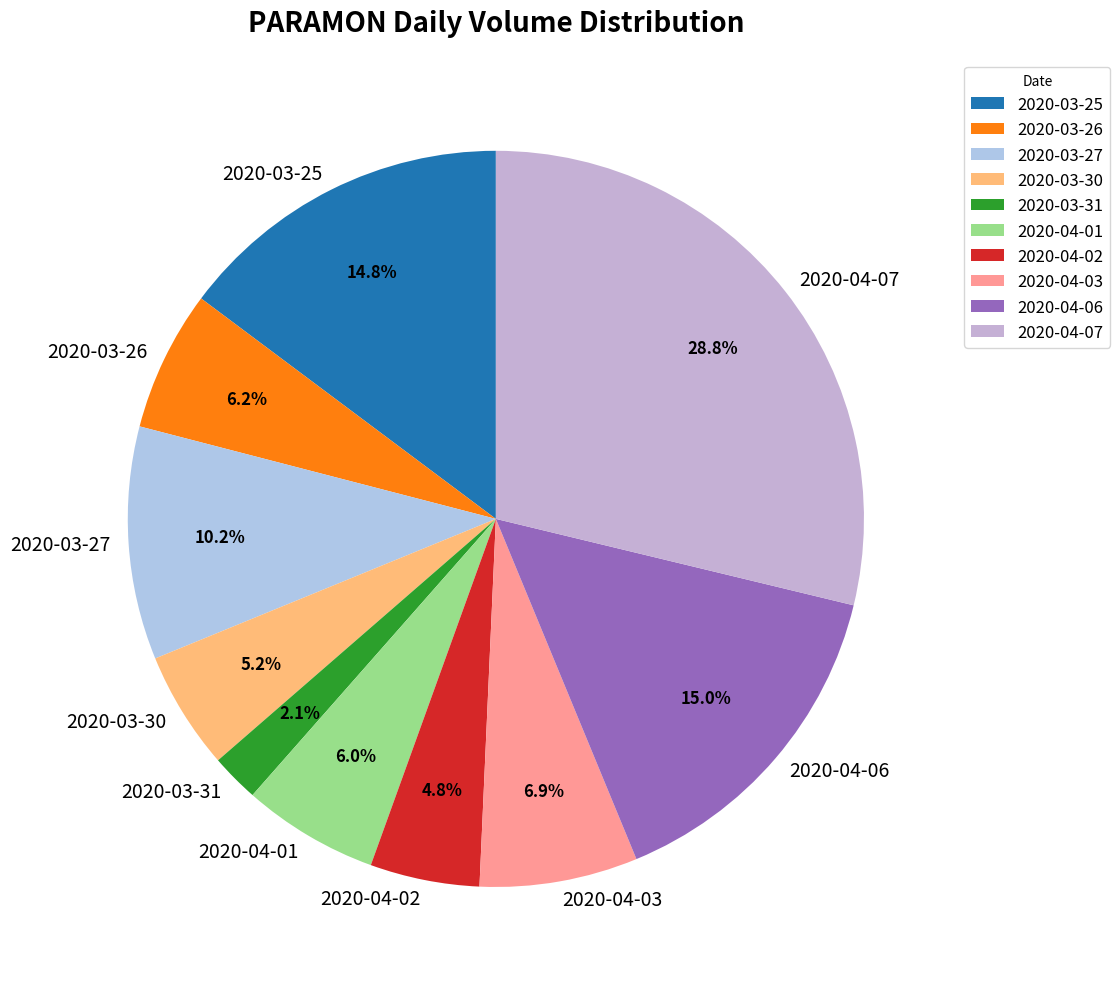

Do 2020-03-27 and 2020-04-01 together represent more than half of the pie?

No